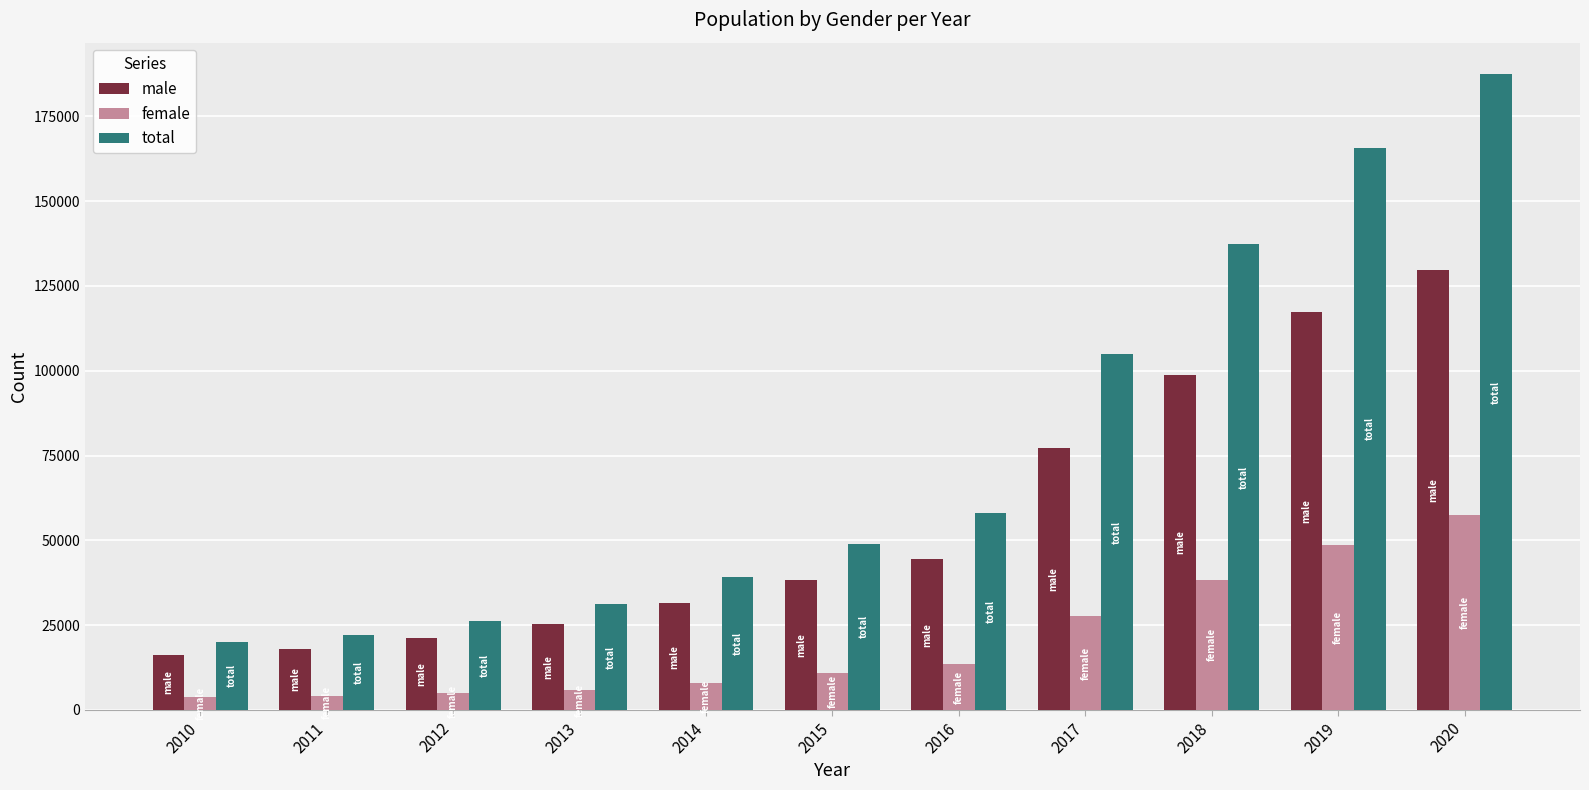

How many groups of bars are there?

11